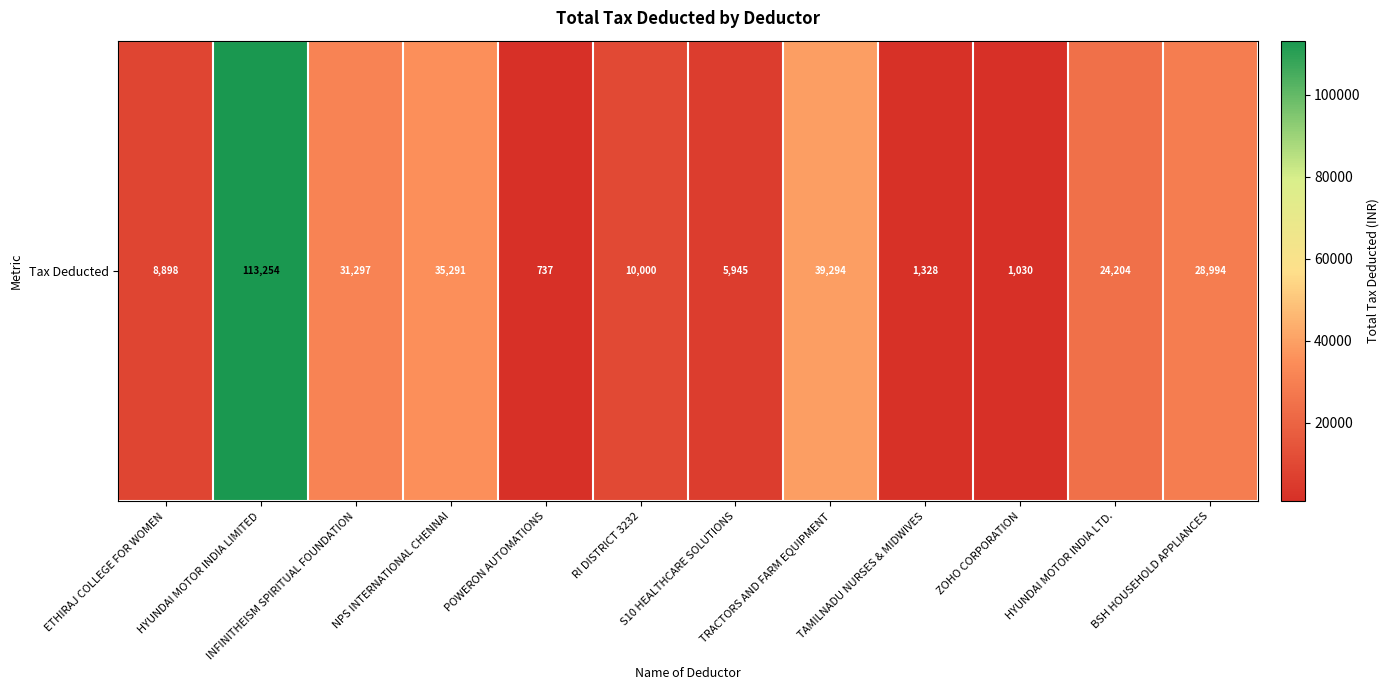

Reading left to right, what are all the values shown in this chart?

ETHIRAJ COLLEGE FOR WOMEN=8898.0	HYUNDAI MOTOR INDIA LIMITED=113254.0	INFINITHEISM SPIRITUAL FOUNDATION=31297.0	NPS INTERNATIONAL CHENNAI=35291.0	POWERON AUTOMATIONS=737.0	RI DISTRICT 3232=10000.0	S10 HEALTHCARE SOLUTIONS=5945.0	TRACTORS AND FARM EQUIPMENT=39294.0	TAMILNADU NURSES & MIDWIVES=1328.0	ZOHO CORPORATION=1029.8	HYUNDAI MOTOR INDIA LTD.=24204.0	BSH HOUSEHOLD APPLIANCES=28994.0